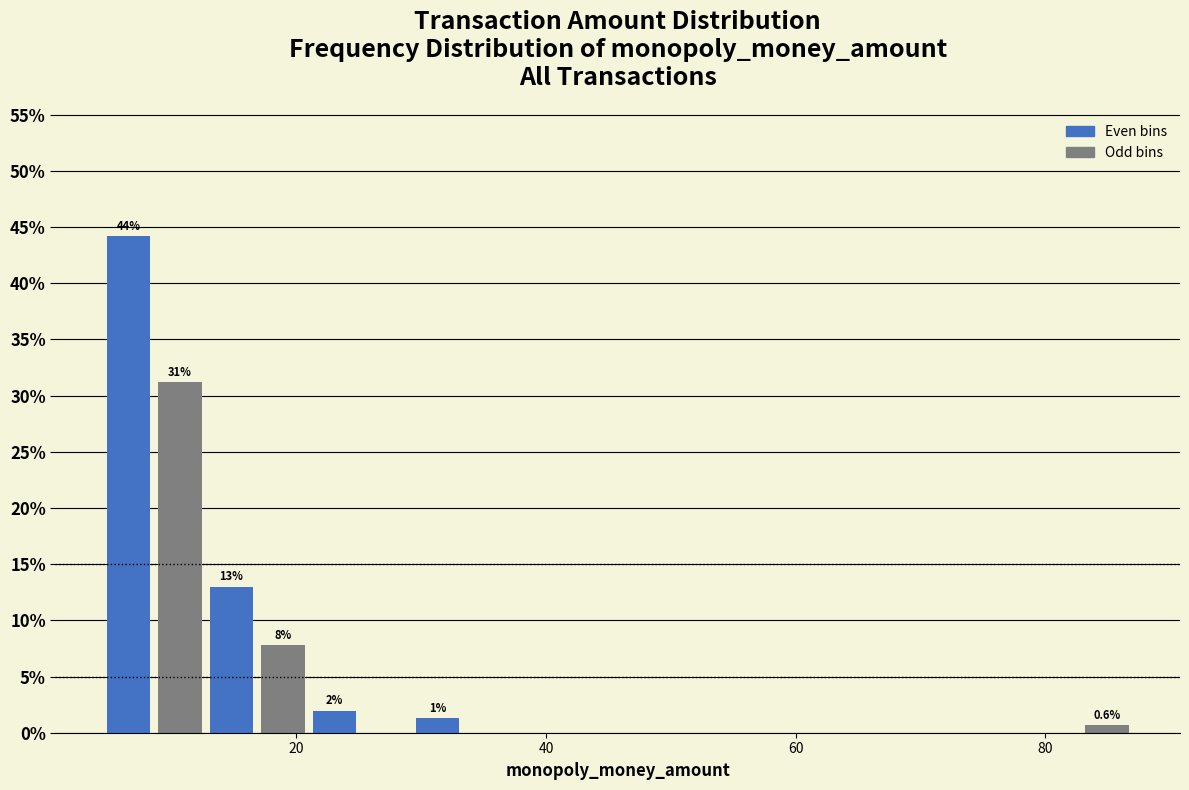

Read against the x-axis, roughly where is the centre of the tallest bar?

6